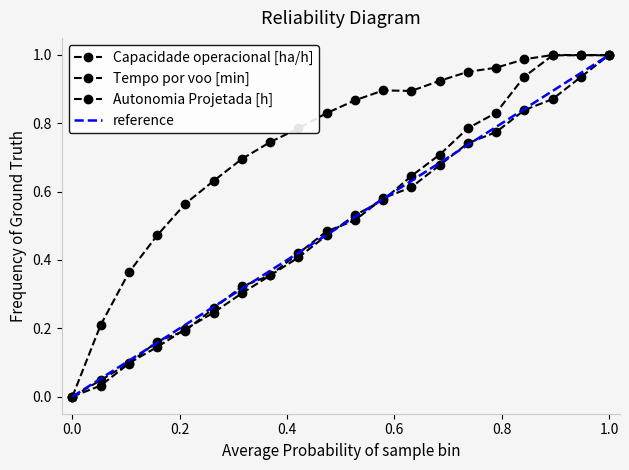

What is the value of the Capacidade operacional [ha/h] point at the 18th from the left?

1.0